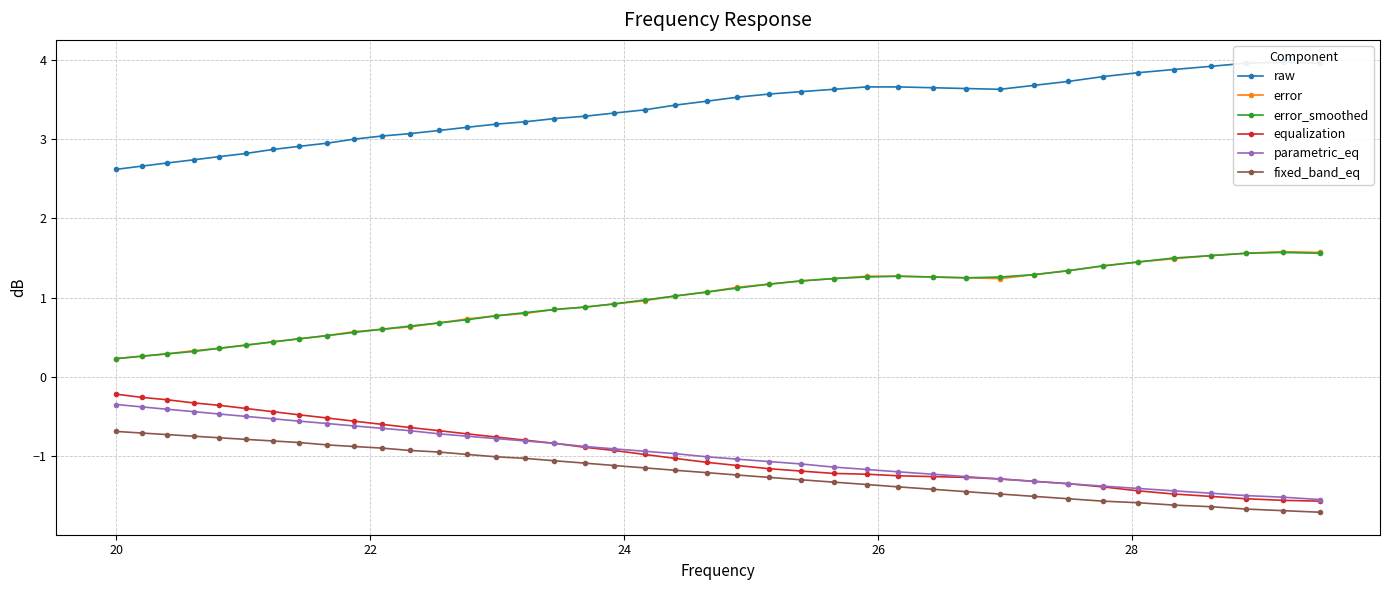

Reading left to right, transcribe all the data shown in this chart.

raw: 2.6	2.7	2.7	2.7	2.8	2.8	2.9	2.9	3.0	3.0	3.0	3.1	3.1	3.1	3.2	3.2	3.3	3.3	3.3	3.4	3.4	3.5	3.5	3.6	3.6	3.6	3.7	3.7	3.6	3.6	3.6	3.7	3.7	3.8	3.8	3.9	3.9	4.0	4.0	4.0
error: 0.2	0.3	0.3	0.3	0.4	0.4	0.4	0.5	0.5	0.6	0.6	0.6	0.7	0.7	0.8	0.8	0.8	0.9	0.9	1.0	1.0	1.1	1.1	1.2	1.2	1.2	1.3	1.3	1.3	1.2	1.2	1.3	1.3	1.4	1.4	1.5	1.5	1.6	1.6	1.6
error_smoothed: 0.2	0.3	0.3	0.3	0.4	0.4	0.4	0.5	0.5	0.6	0.6	0.6	0.7	0.7	0.8	0.8	0.8	0.9	0.9	1.0	1.0	1.1	1.1	1.2	1.2	1.2	1.3	1.3	1.3	1.2	1.3	1.3	1.3	1.4	1.4	1.5	1.5	1.6	1.6	1.6
equalization: -0.2	-0.3	-0.3	-0.3	-0.4	-0.4	-0.4	-0.5	-0.5	-0.6	-0.6	-0.6	-0.7	-0.7	-0.8	-0.8	-0.8	-0.9	-0.9	-1.0	-1.0	-1.1	-1.1	-1.2	-1.2	-1.2	-1.2	-1.2	-1.3	-1.3	-1.3	-1.3	-1.4	-1.4	-1.4	-1.5	-1.5	-1.5	-1.6	-1.6
parametric_eq: -0.3	-0.4	-0.4	-0.4	-0.5	-0.5	-0.5	-0.6	-0.6	-0.6	-0.7	-0.7	-0.7	-0.8	-0.8	-0.8	-0.8	-0.9	-0.9	-0.9	-1.0	-1.0	-1.0	-1.1	-1.1	-1.1	-1.2	-1.2	-1.2	-1.3	-1.3	-1.3	-1.4	-1.4	-1.4	-1.4	-1.5	-1.5	-1.5	-1.6
fixed_band_eq: -0.7	-0.7	-0.7	-0.8	-0.8	-0.8	-0.8	-0.8	-0.9	-0.9	-0.9	-0.9	-0.9	-1.0	-1.0	-1.0	-1.1	-1.1	-1.1	-1.1	-1.2	-1.2	-1.2	-1.3	-1.3	-1.3	-1.4	-1.4	-1.4	-1.4	-1.5	-1.5	-1.5	-1.6	-1.6	-1.6	-1.6	-1.7	-1.7	-1.7